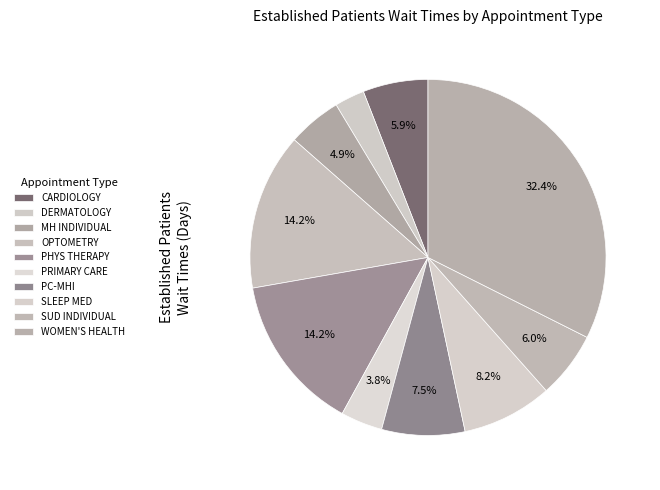

How many slices are in this pie chart?

10